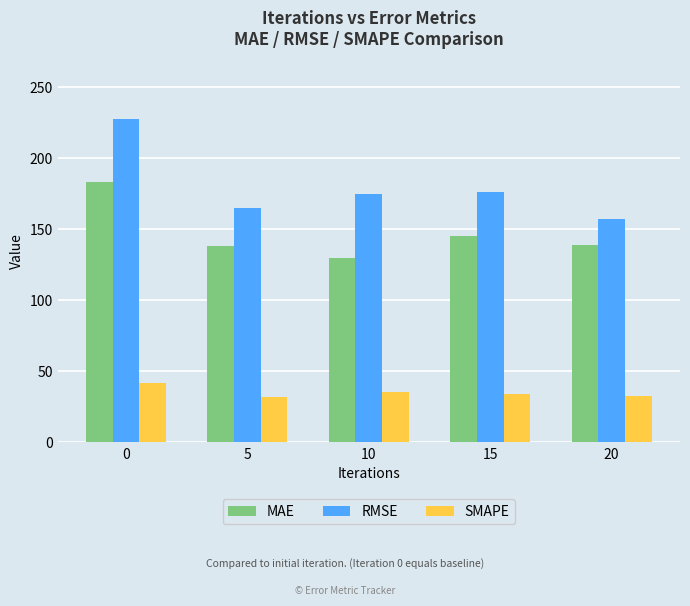

What are all the series names shown in the legend?

MAE, RMSE, SMAPE